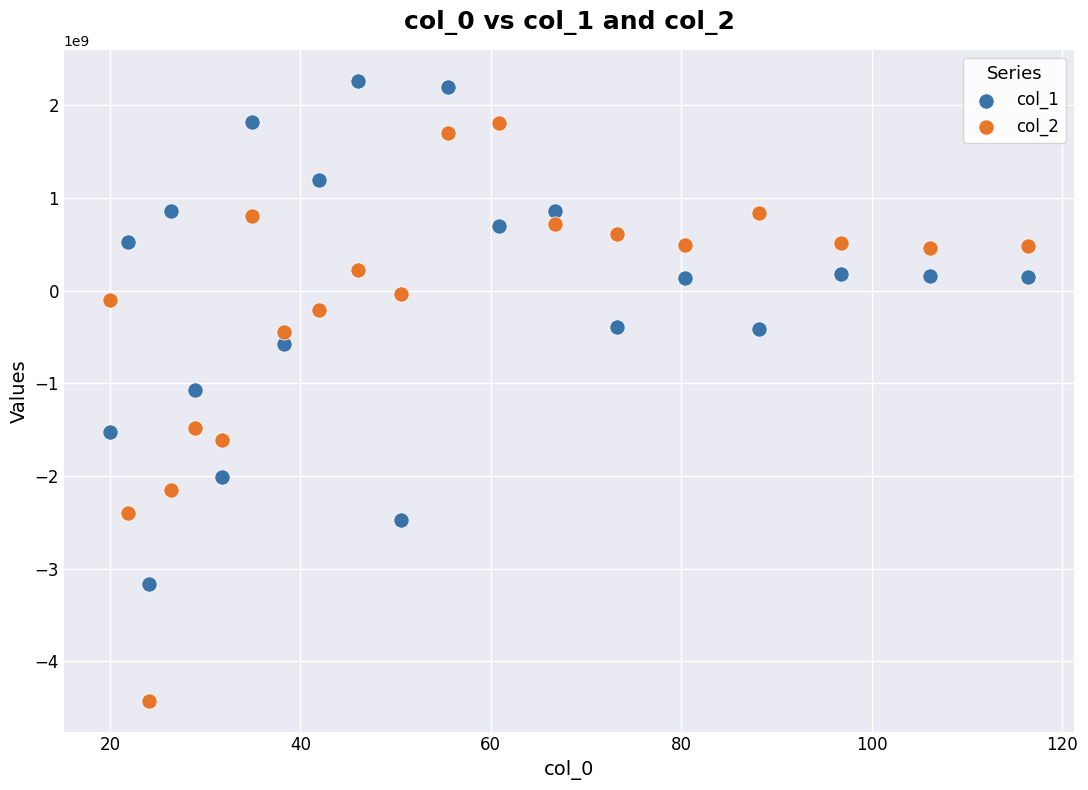

Which series contains the lowest Y value?

col_2